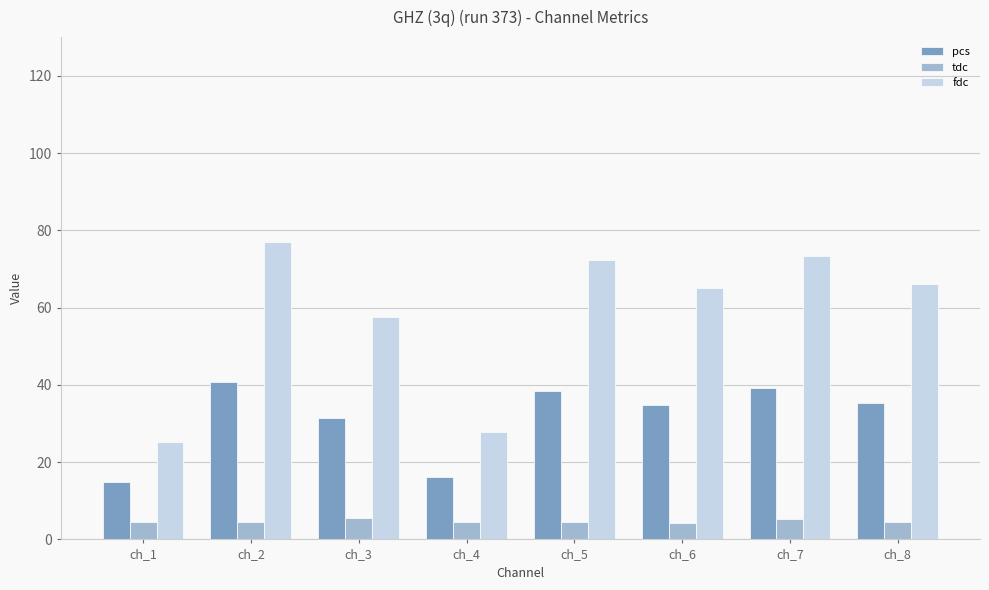

Rank the series by their average value, from highest to lowest.

fdc, pcs, tdc